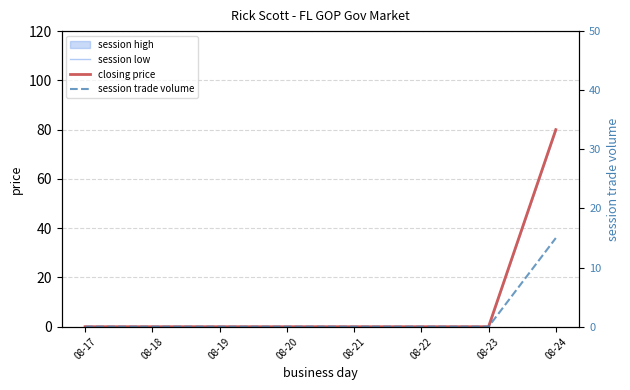

True or false: session low and closing price cross at least once.

False